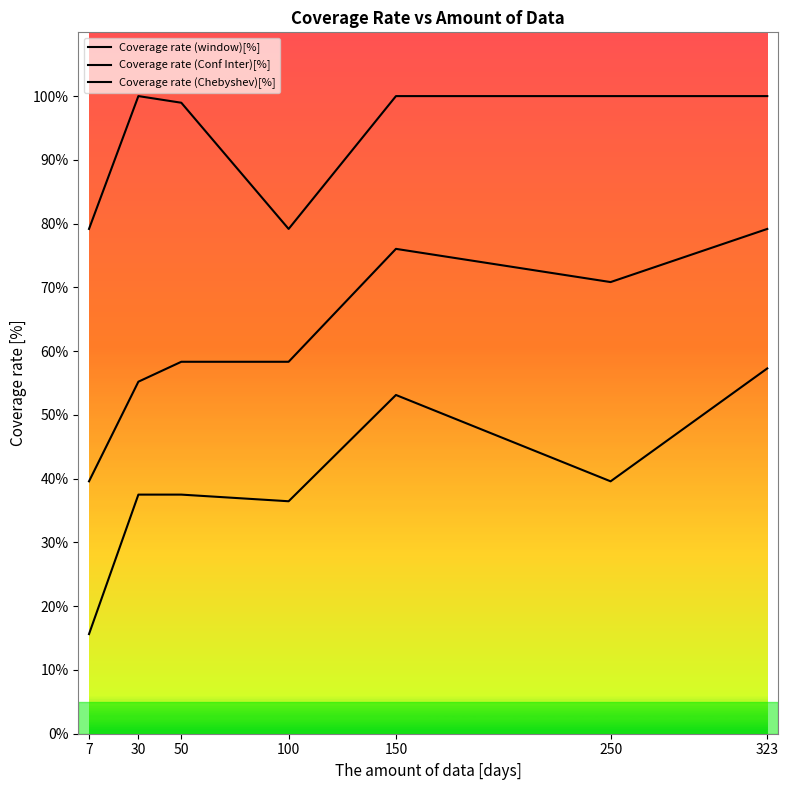

Is this an area chart (filled region under the line)?

No